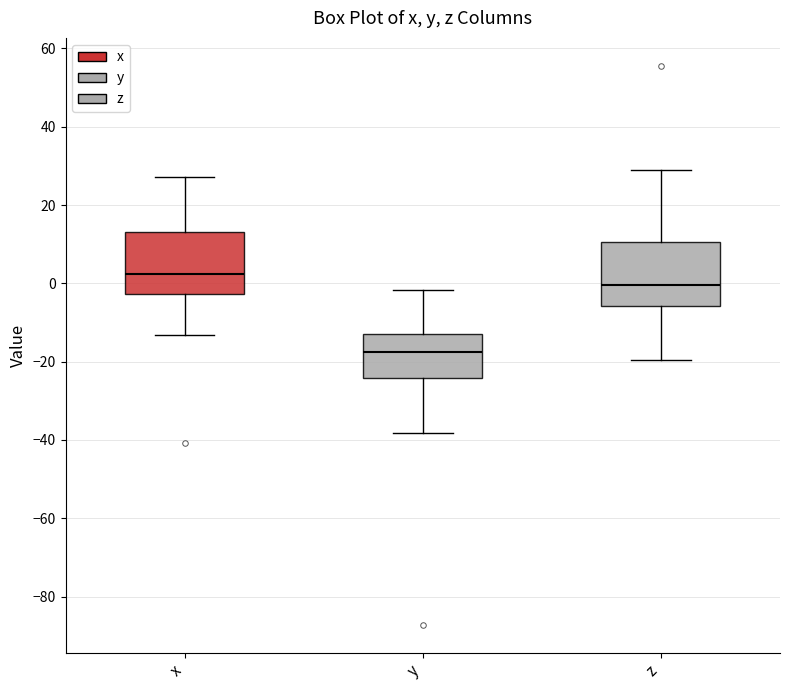

Reading left to right, transcribe this box plot: for each box, give where its median line is, the range the box spans, and where its two whiskers end, as read against the y-axis. The values are not printed on the chart, so give them approximately, as read against the axis.

x: median 2, box -2 to 14, whiskers -14 to 28
y: median -18, box -24 to -12, whiskers -38 to -2
z: median 0, box -6 to 10, whiskers -20 to 28